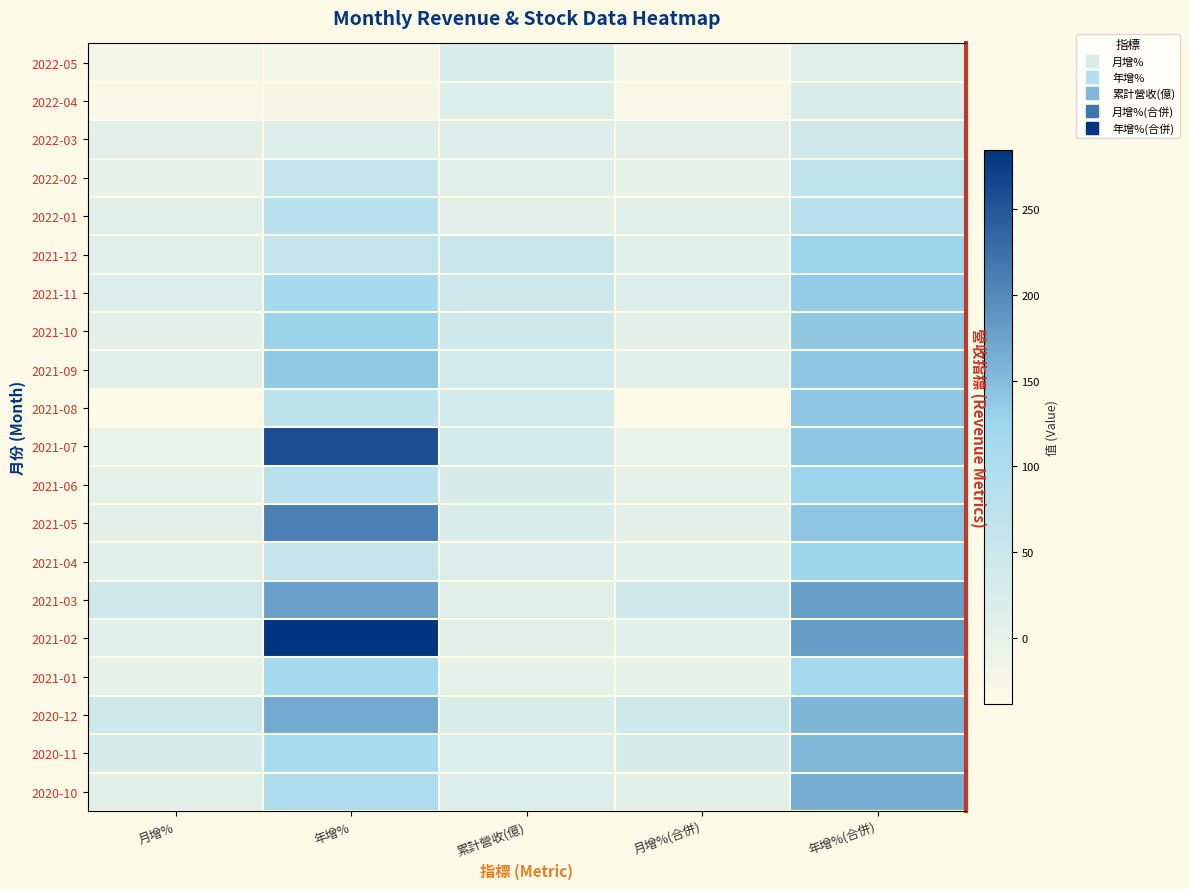

At which category does the chart reach its peak across all series?

年增%